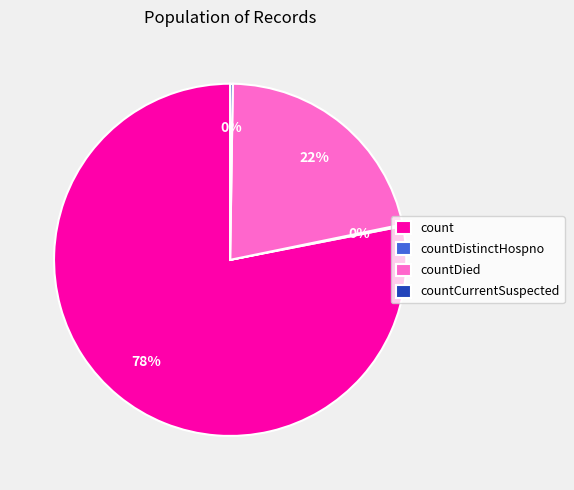

To the nearest percent, what percentage of the pie is countDied?

22%